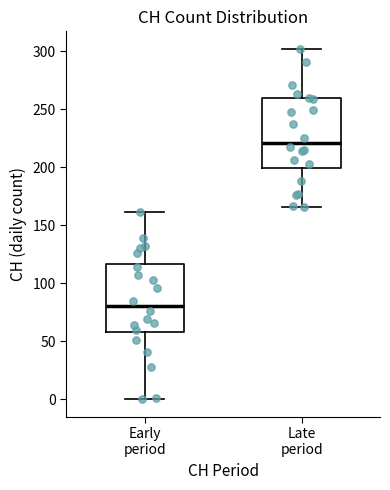

Which box's median line is the lowest?

Early period